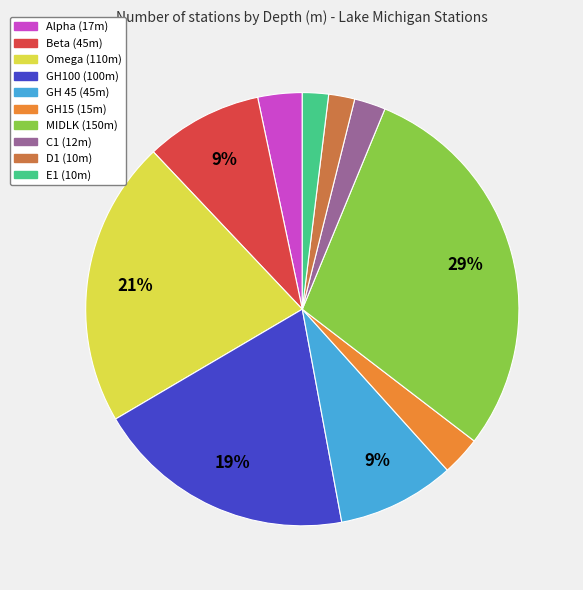

Does D1 represent more than half of the total?

No